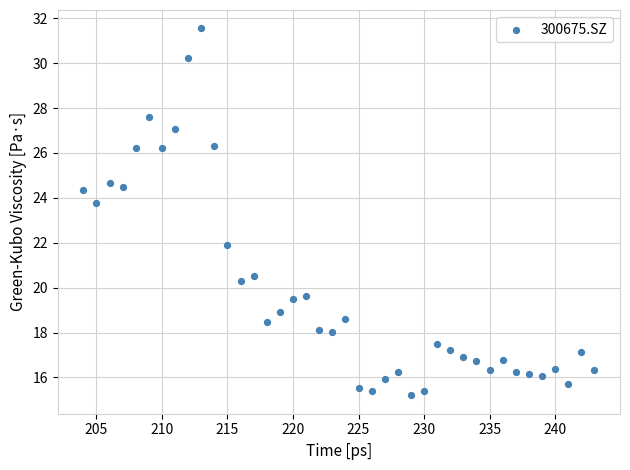

What is the range of X values (max minus min)?

39.0